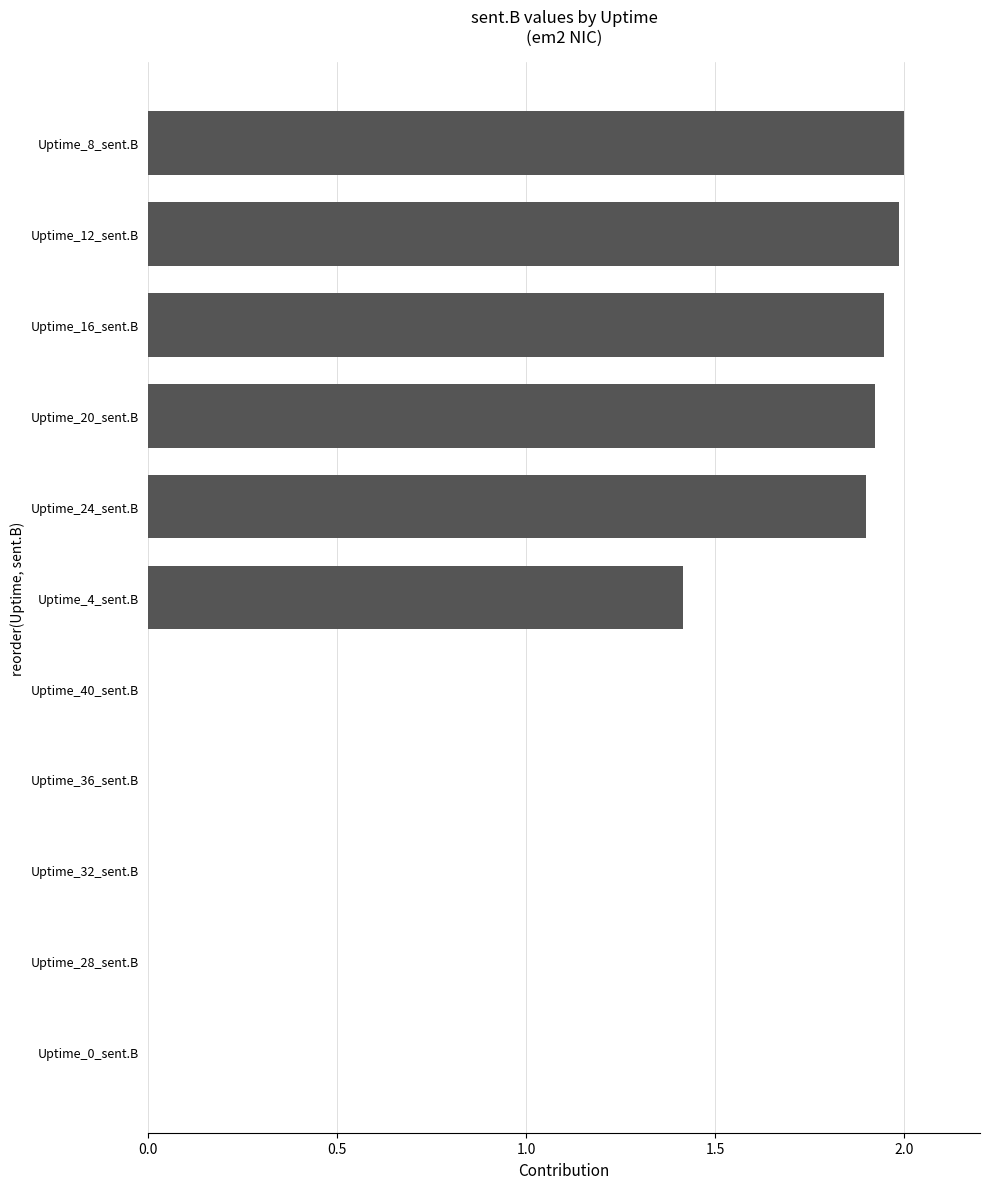

How many values are between 0 and 1?

5